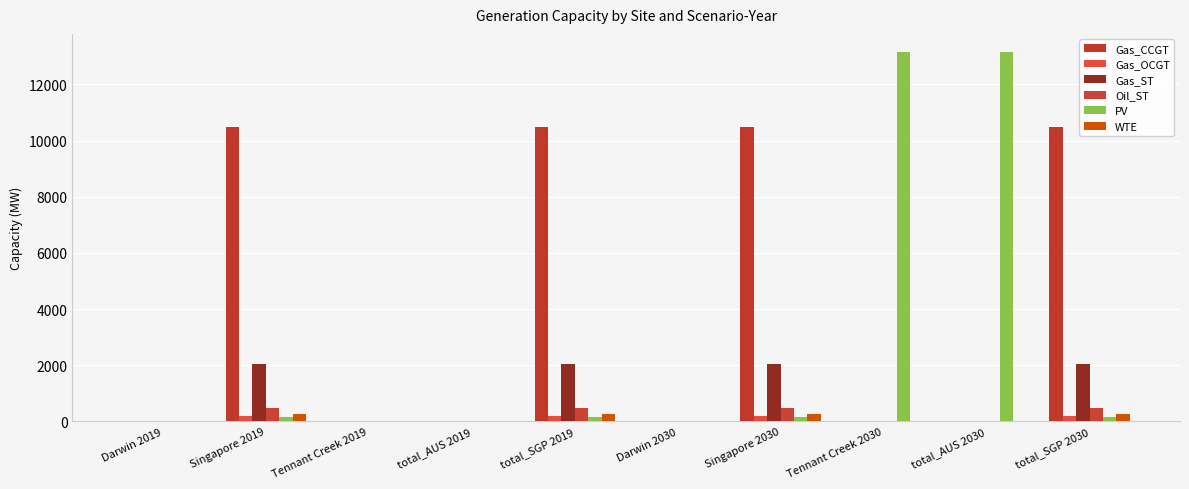

How many categories are shown in the chart?

10